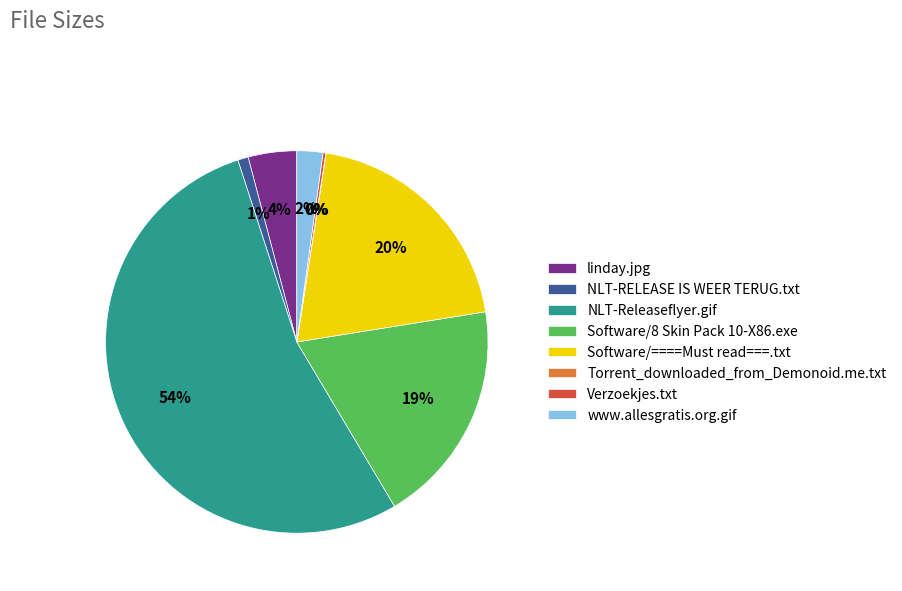

What percentage is the linday.jpg slice, to the nearest percent?

4%